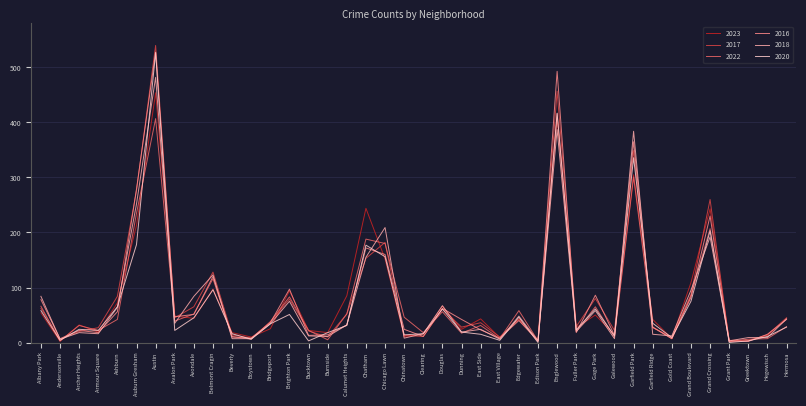

Which category has the highest value in the 2018 series?

Austin